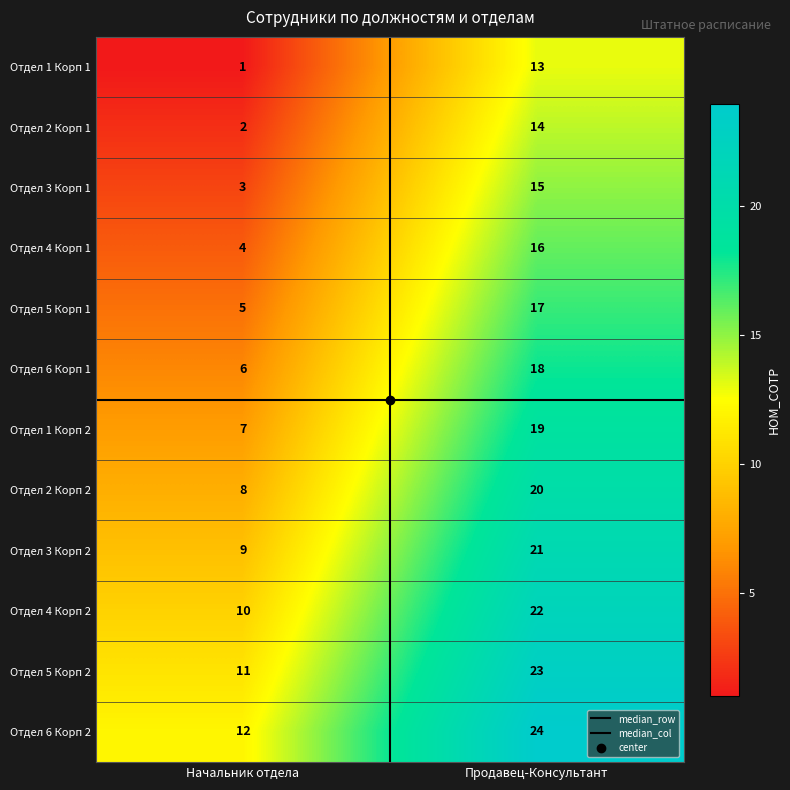

Where is Отдел 1 Корп 1 nearest to the value 7?

Начальник отдела